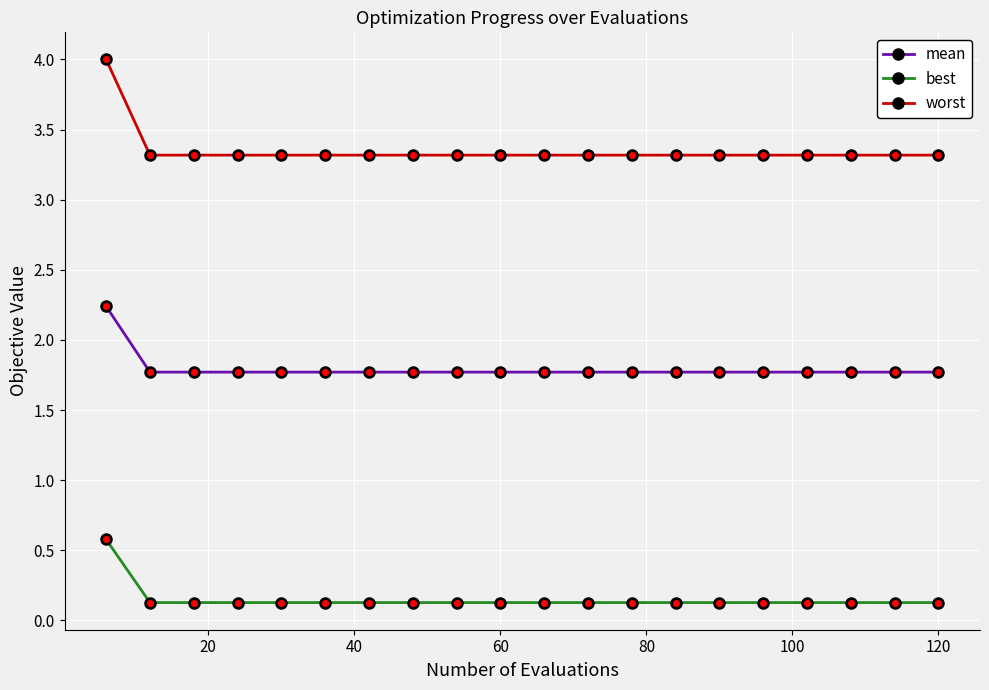

What is the value of the mean point at the 7th from the left?

1.8